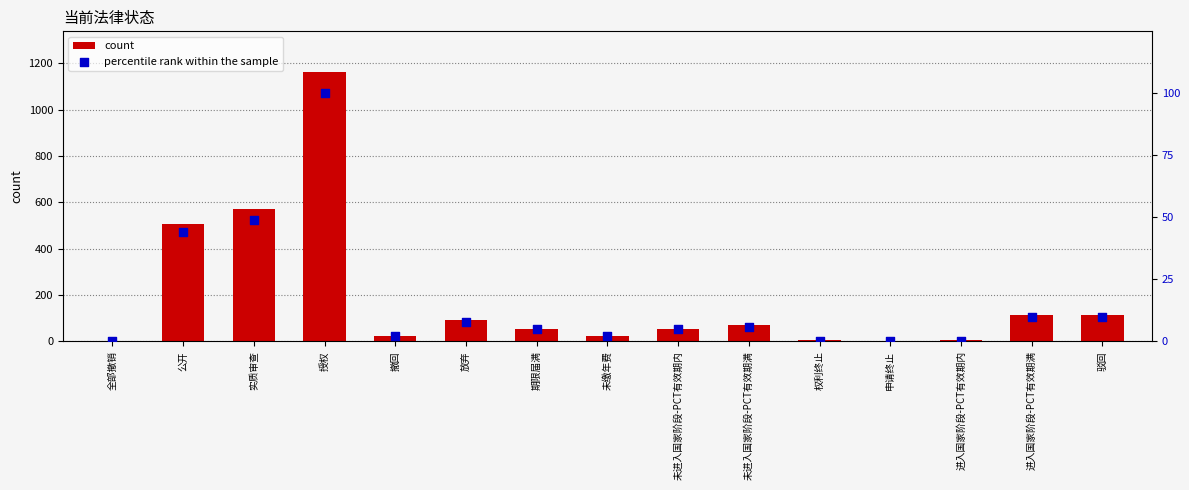

What is the total value across all series at 进入国家阶段-PCT有效期内?

5